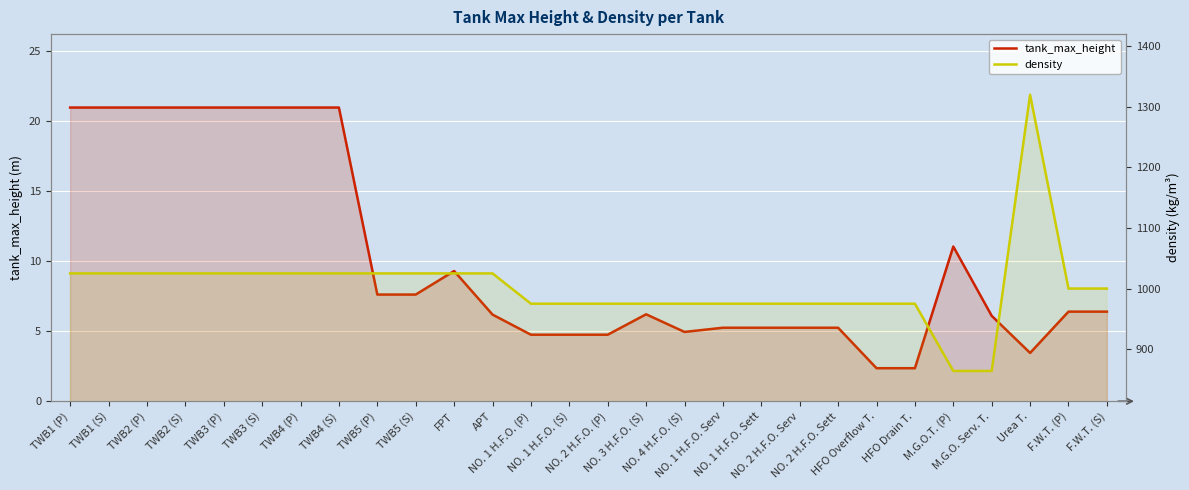

Reading left to right, what are all the values shown in this chart?

tank_max_height: 21.0	21.0	21.0	21.0	21.0	21.0	21.0	21.0	7.6	7.6	9.3	6.2	4.8	4.8	4.8	6.2	5.0	5.2	5.2	5.2	5.2	2.4	2.4	11.1	6.1	3.5	6.4	6.4
density: 1025.0	1025.0	1025.0	1025.0	1025.0	1025.0	1025.0	1025.0	1025.0	1025.0	1025.0	1025.0	975.0	975.0	975.0	975.0	975.0	975.0	975.0	975.0	975.0	975.0	975.0	864.0	864.0	1320.0	1000.0	1000.0